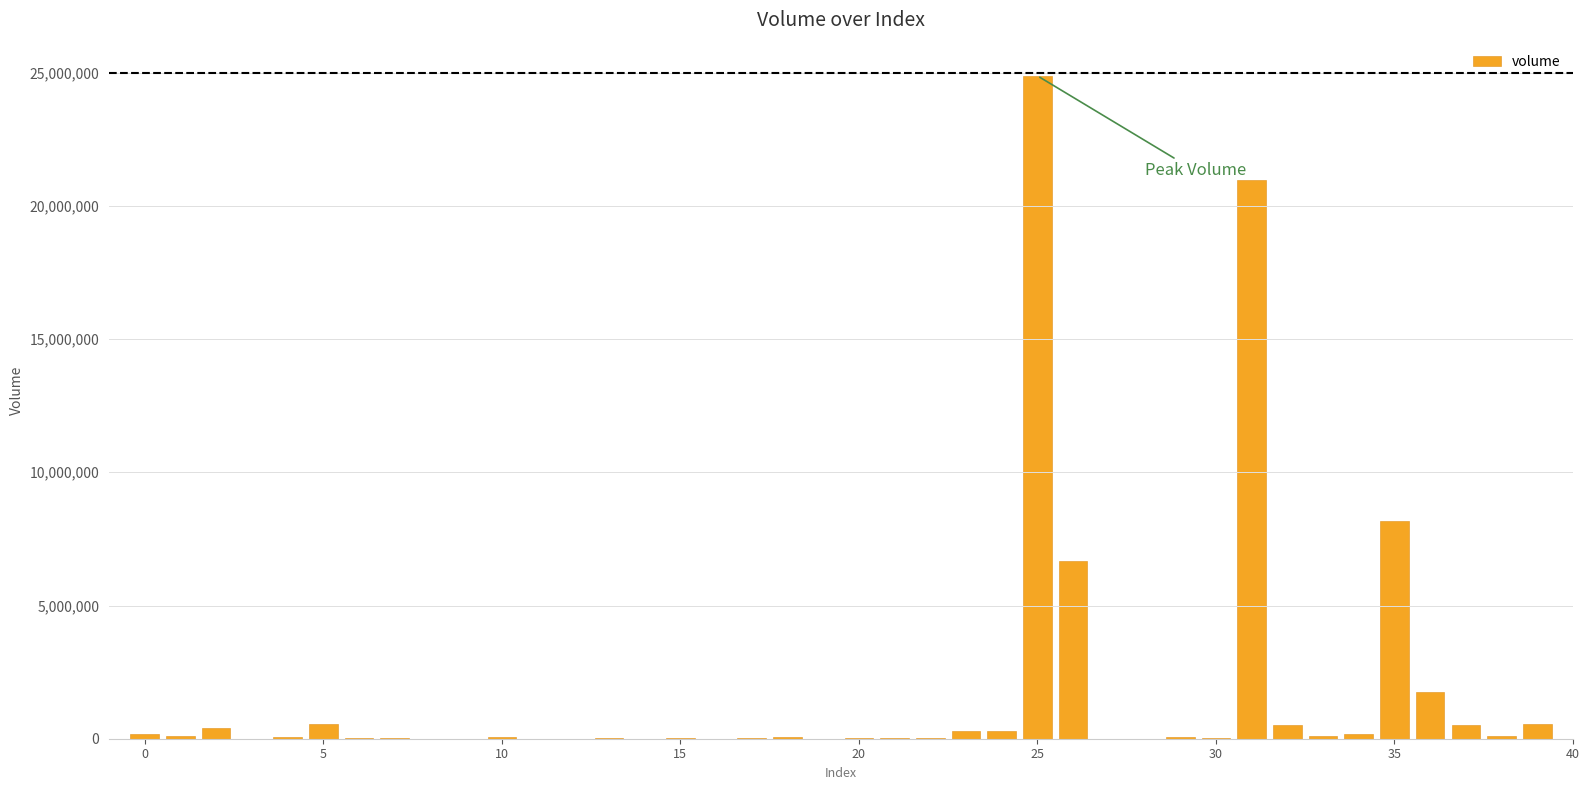

What is the average value?

1668960.1